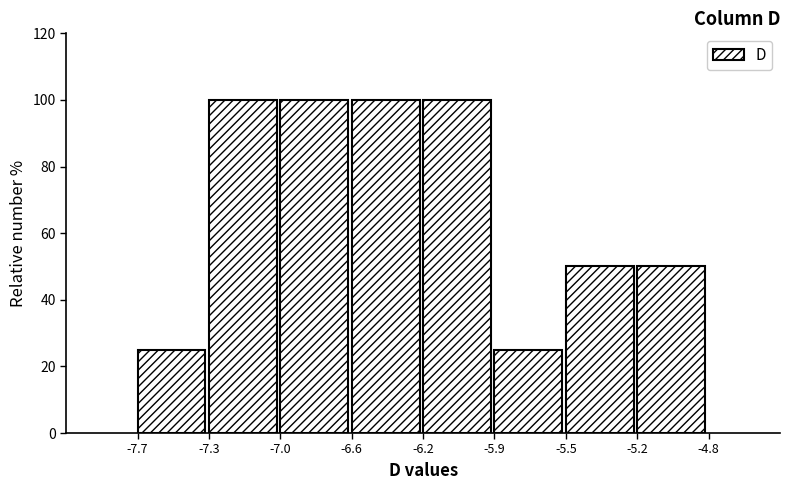

Reading right to left, transcribe all the data shown in this chart.

-5.2=50	-5.5=50	-5.9=25	-6.2=100	-6.6=100	-7.0=100	-7.3=100	-7.7=25